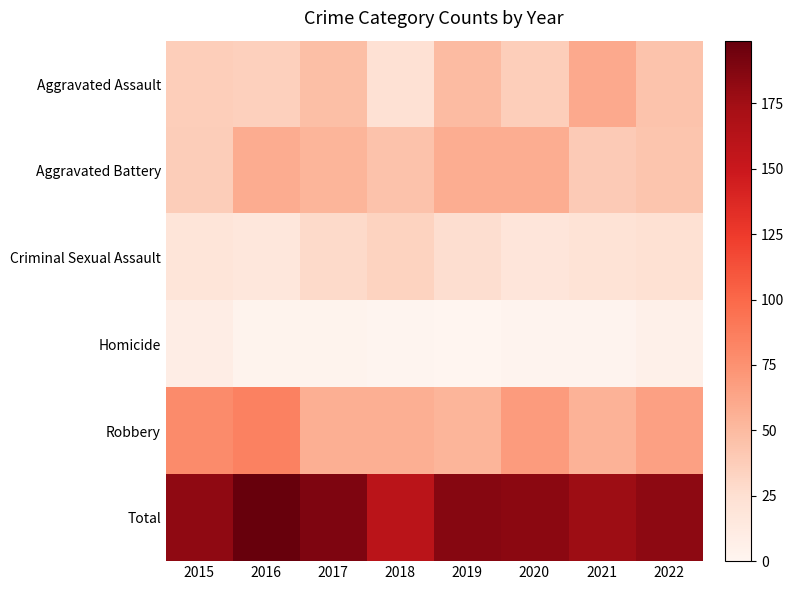

What is the total value across all series at 2022?

366